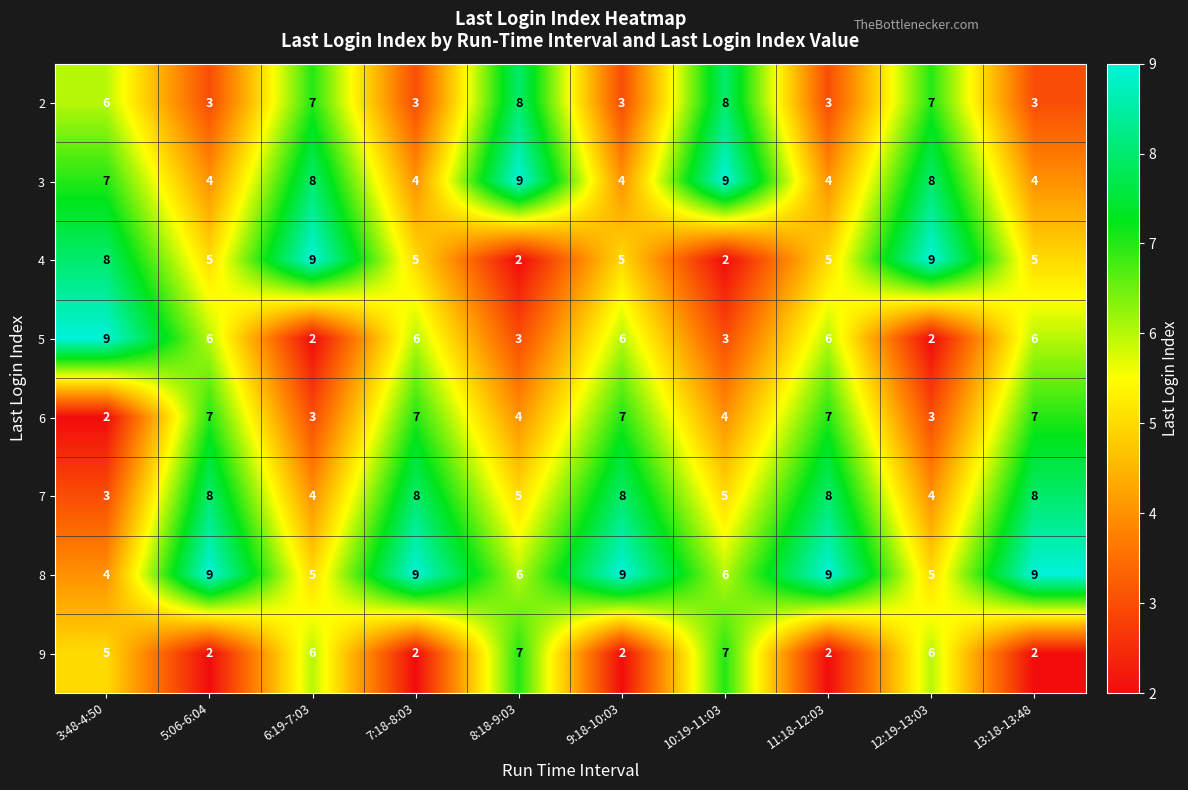

What is the average value of the 5 series?

5